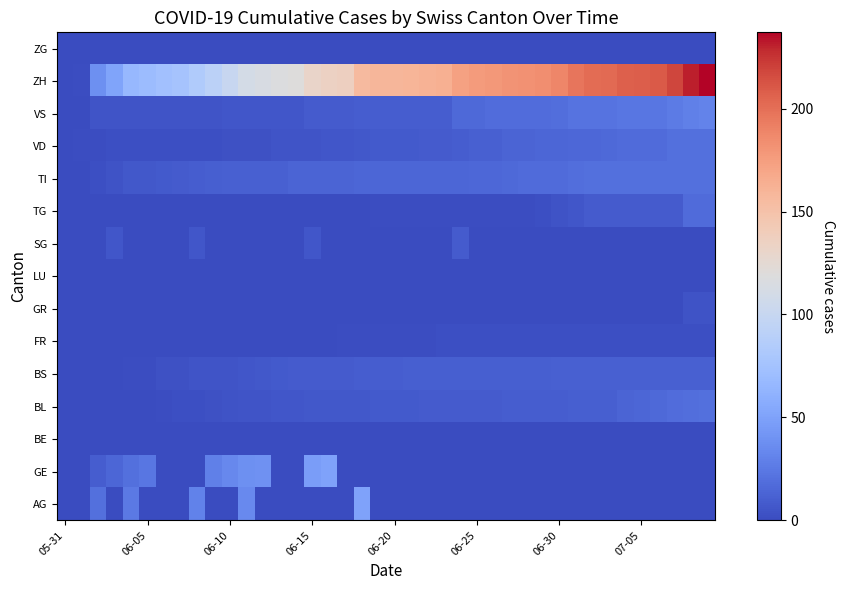

Reading left to right, list all the values displayed in this chart.

AG: 0	0	20	0	25	0	0	0	30	0	0	35	0	0	0	0	0	0	50	0	0	0	0	0	0	0	0	0	0	0	0	0	0	0	0	0	0	0	0	0
GE: 0	0	10	14	20	24	0	0	0	29	34	38	39	0	0	47	50	0	0	0	0	0	0	0	0	0	0	0	0	0	0	0	0	0	0	0	0	0	0	0
BE: 0	0	0	0	0	0	0	0	0	0	0	0	0	0	0	0	0	0	0	0	0	0	0	0	0	0	0	0	0	0	0	0	0	0	0	0	0	0	0	0
BL: 0	0	0	0	0	0	1	2	2	3	4	5	5	6	6	7	7	7	7	8	8	8	9	9	9	9	9	10	10	10	10	11	11	11	13	14	16	18	19	20
BS: 0	0	0	0	1	1	3	3	5	5	5	6	7	8	9	9	9	9	10	10	10	11	11	11	11	11	11	11	11	11	12	12	12	12	12	12	12	12	12	12
FR: 0	0	0	0	0	0	0	0	0	0	0	0	0	0	0	0	0	1	1	1	1	1	1	2	2	2	2	2	2	2	2	2	2	2	2	2	2	2	2	2
GR: 0	0	0	0	0	0	0	0	0	0	0	0	0	0	0	0	0	0	0	0	0	0	0	0	0	0	0	0	0	0	0	0	0	0	0	0	0	0	4	4
LU: 0	0	0	0	0	0	0	0	0	0	0	0	0	0	0	0	0	0	0	0	0	0	0	0	0	0	0	0	0	0	0	0	0	0	0	0	0	0	0	0
SG: 0	0	0	6	0	0	0	0	6	0	0	0	0	0	0	6	0	0	0	0	0	0	0	0	9	0	0	0	0	0	0	0	0	0	0	0	0	0	0	0
TG: 0	0	0	0	0	0	0	0	0	0	0	0	0	0	0	0	0	0	0	1	1	1	1	1	1	1	1	1	1	2	4	6	9	9	9	9	9	9	17	17
TI: 0	0	2	4	7	7	8	9	10	11	12	12	12	12	13	13	13	13	14	14	14	14	14	14	14	15	15	16	17	17	17	19	20	20	20	20	20	20	20	20
VD: 0	1	1	2	2	2	2	2	2	2	3	3	3	5	5	5	6	6	7	8	8	8	9	9	10	12	12	13	13	14	14	15	15	16	17	17	17	20	20	20
VS: 0	0	5	5	5	5	5	5	5	5	6	6	6	6	6	9	9	9	10	10	10	10	10	10	16	16	18	18	18	18	19	22	22	22	24	24	24	26	29	31
ZH: 0	1	38	51	66	70	74	76	84	91	100	111	113	117	119	131	135	137	156	159	159	160	162	163	173	176	178	181	182	184	188	197	201	202	207	208	210	218	231	237
ZG: 0	0	0	0	0	0	0	0	0	0	0	0	0	0	0	0	0	0	0	0	0	0	0	0	0	0	0	0	0	0	0	0	0	0	0	0	0	0	0	0